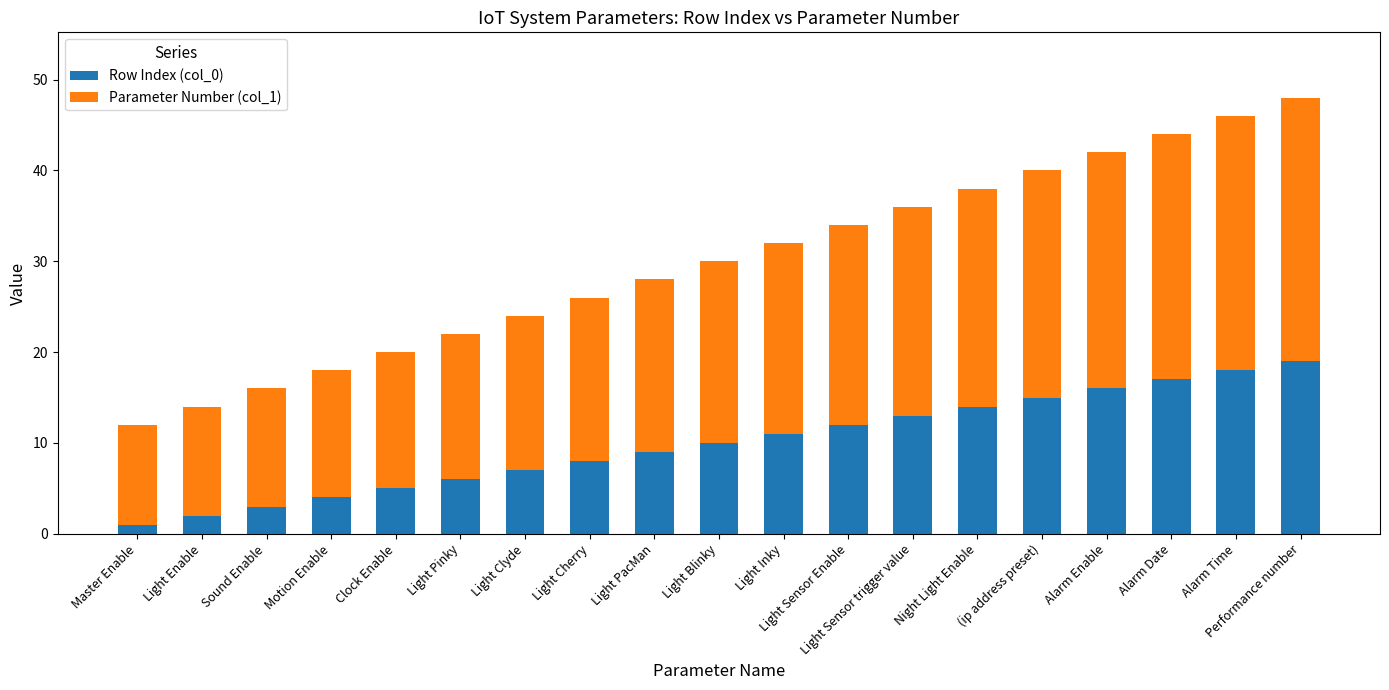

What is the difference between the Row Index (col_0) values at Light Inky and Motion Enable?

7